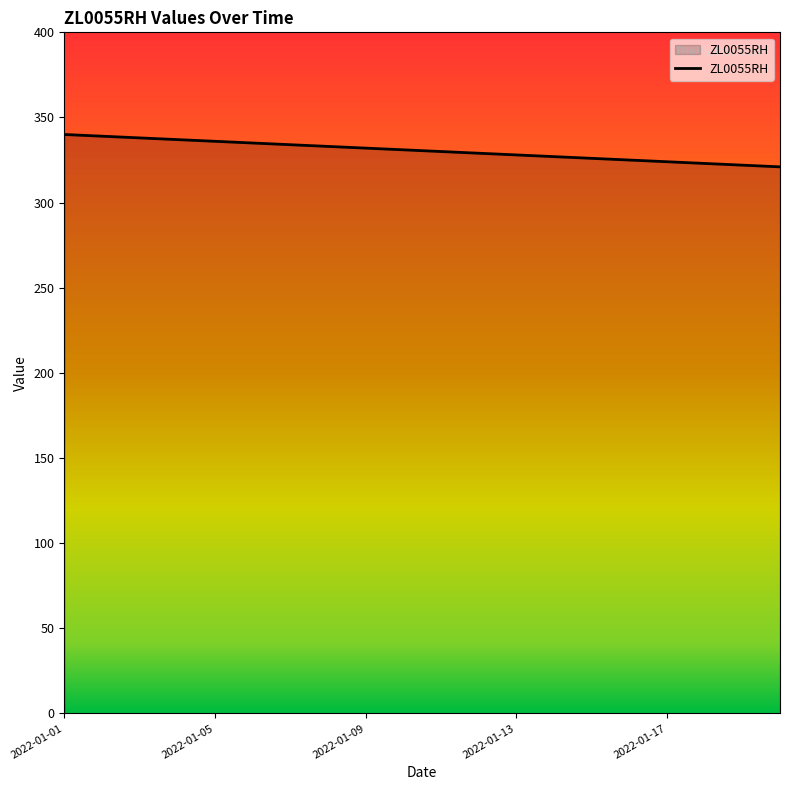

What is the maximum value shown in the chart?

340